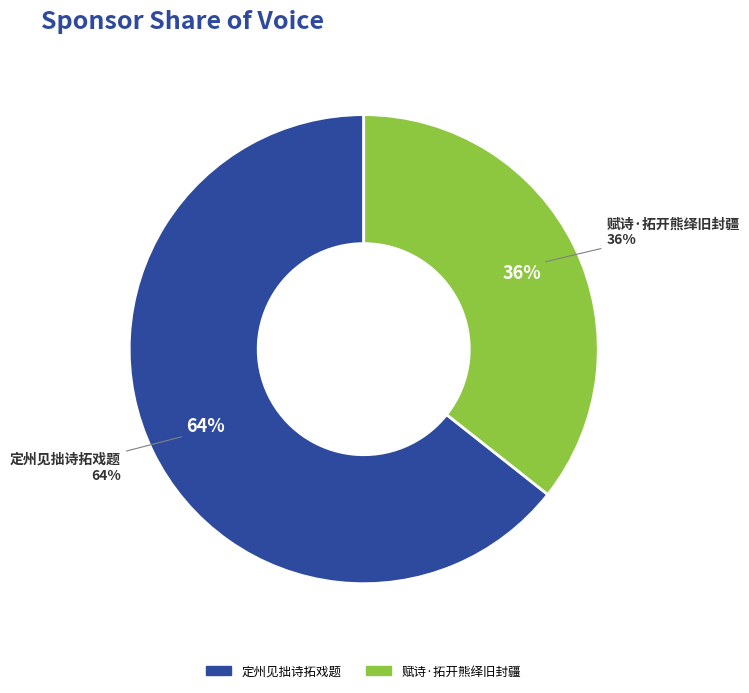

Which has a higher value, 赋诗·拓开熊绎旧封疆 or 定州见拙诗拓戏题?

定州见拙诗拓戏题